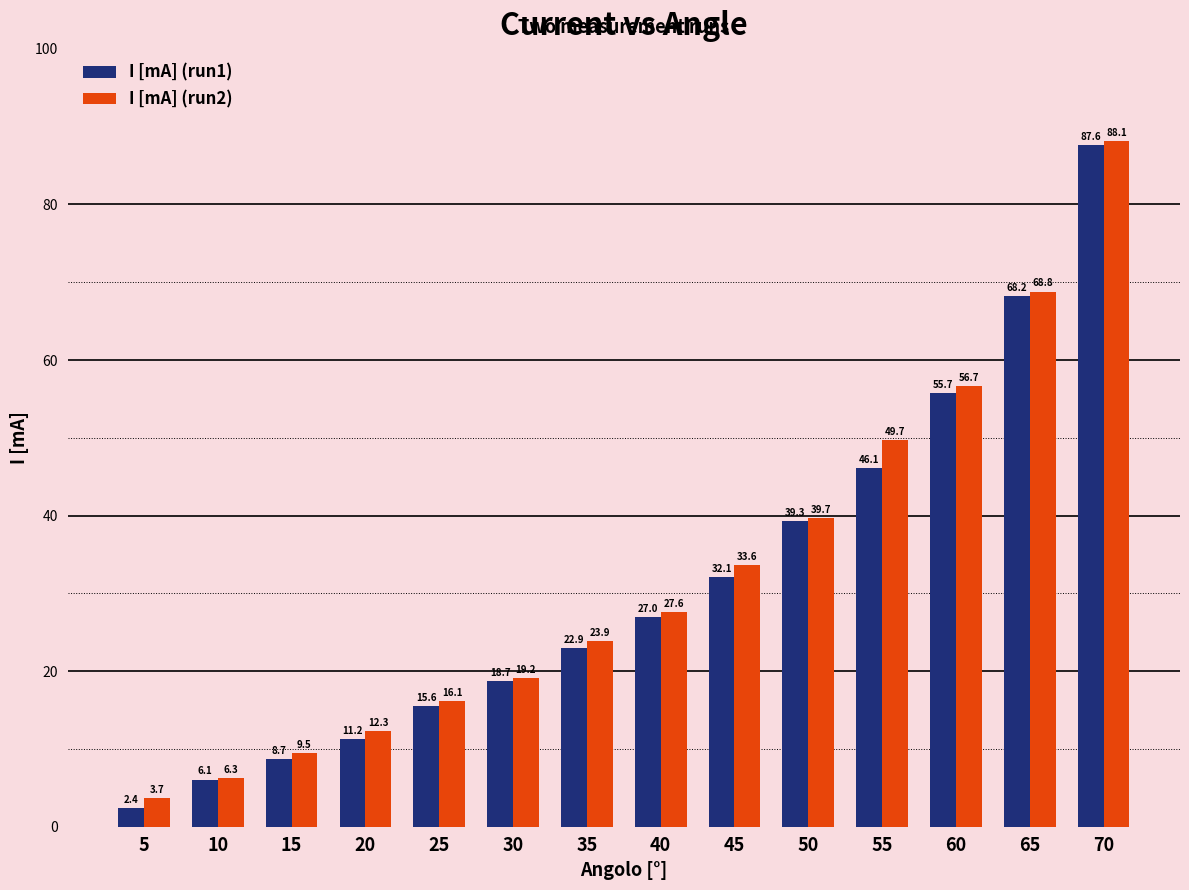

What is the sum of all I [mA] (run2) values?

455.2